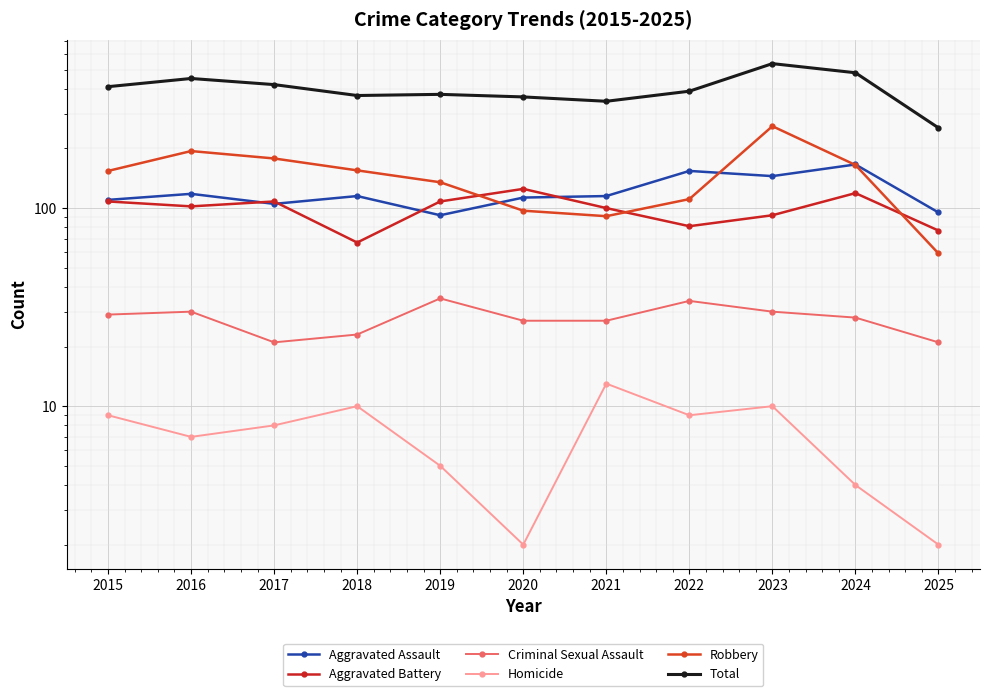

Between 2017 and 2024, which is larger?

2024